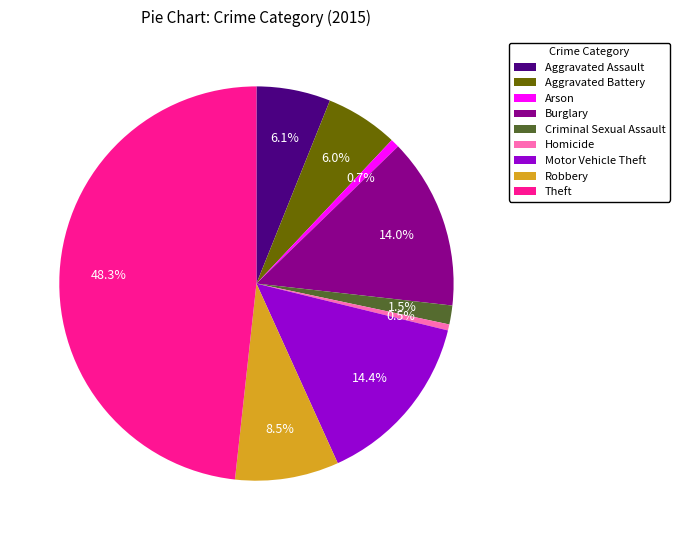

Is it true that Arson is 1% of the pie?

True